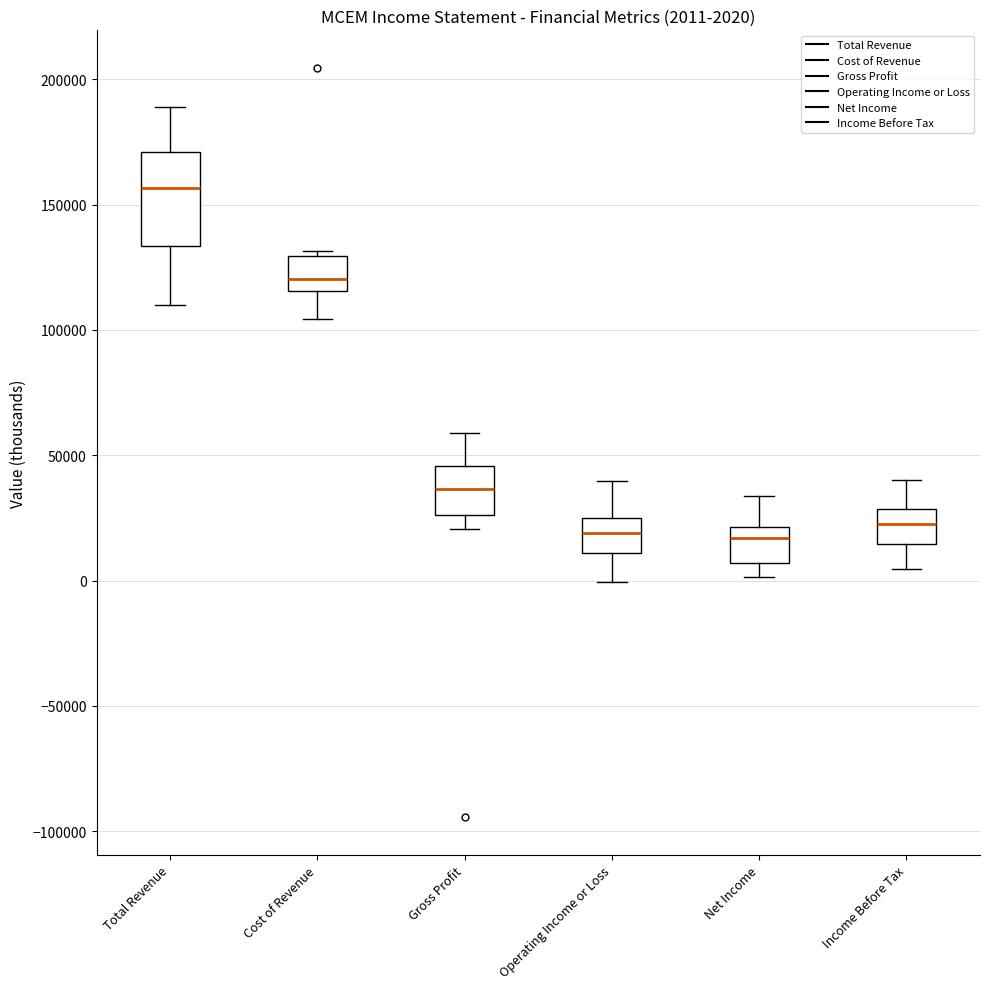

Which box is the tallest, from its lower edge to its upper edge?

Total Revenue